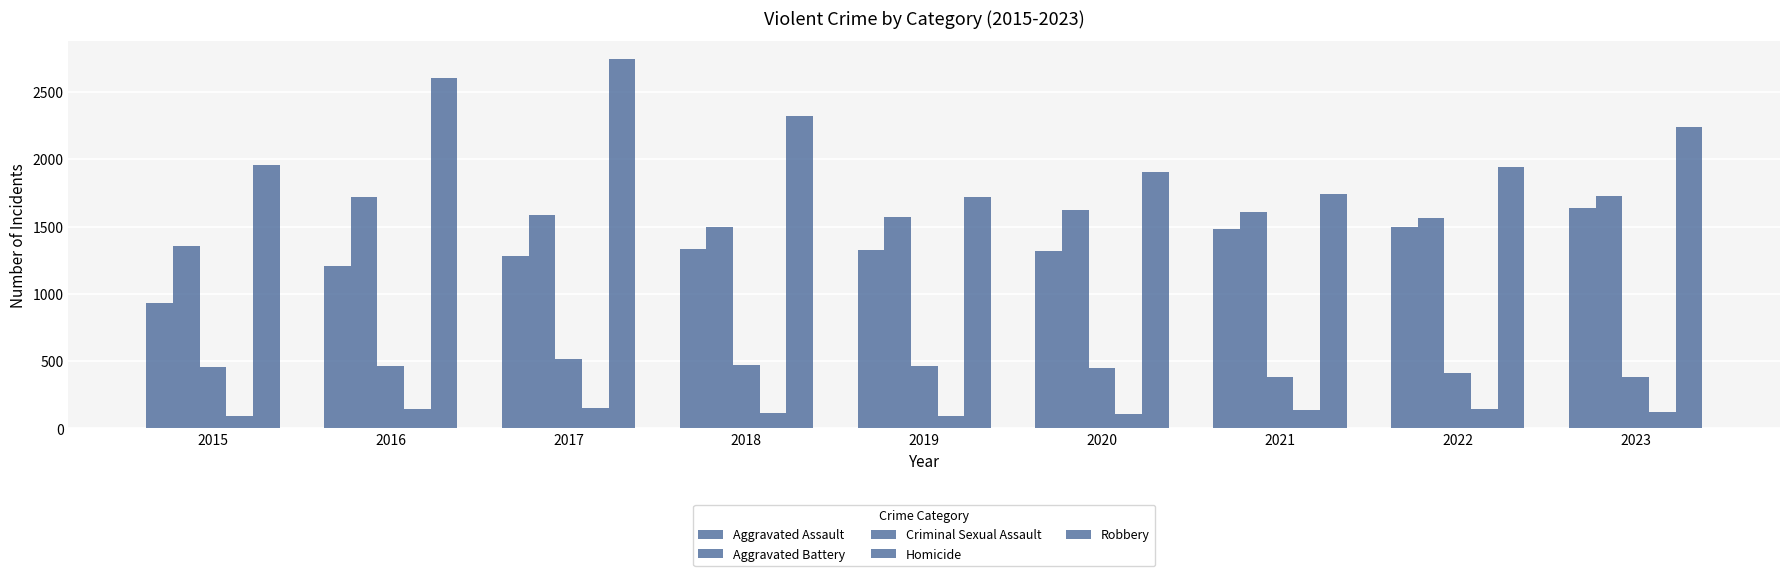

Which series has the largest total across all categories?

Robbery